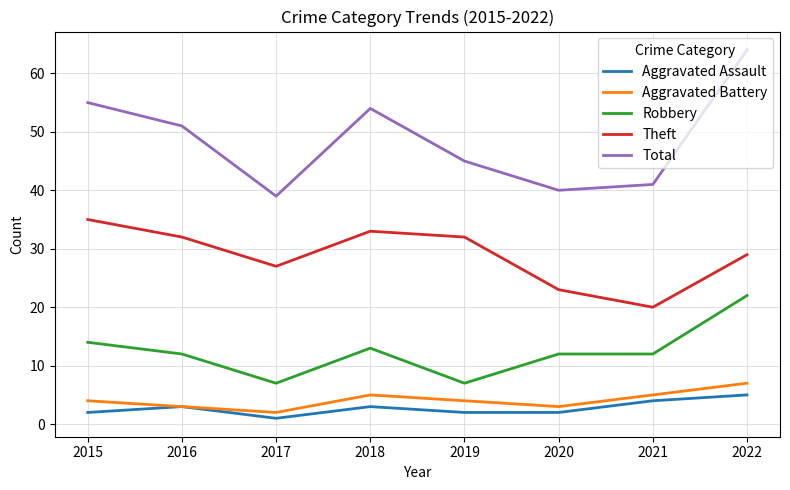

Which series has the largest total across all categories?

Total